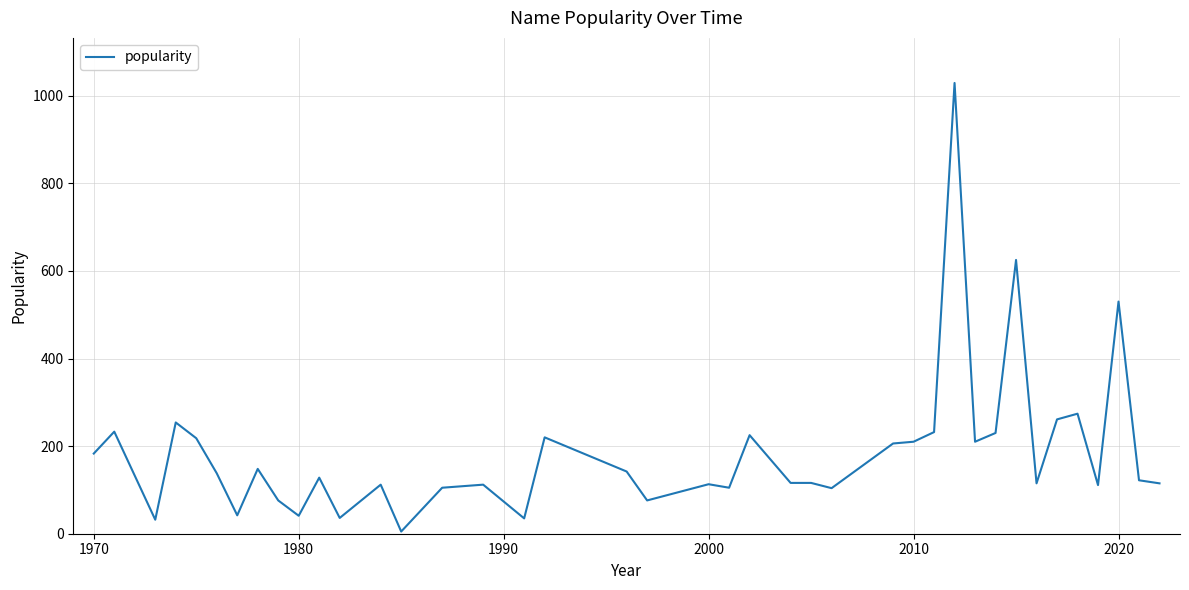

What is the greatest value displayed?

1029